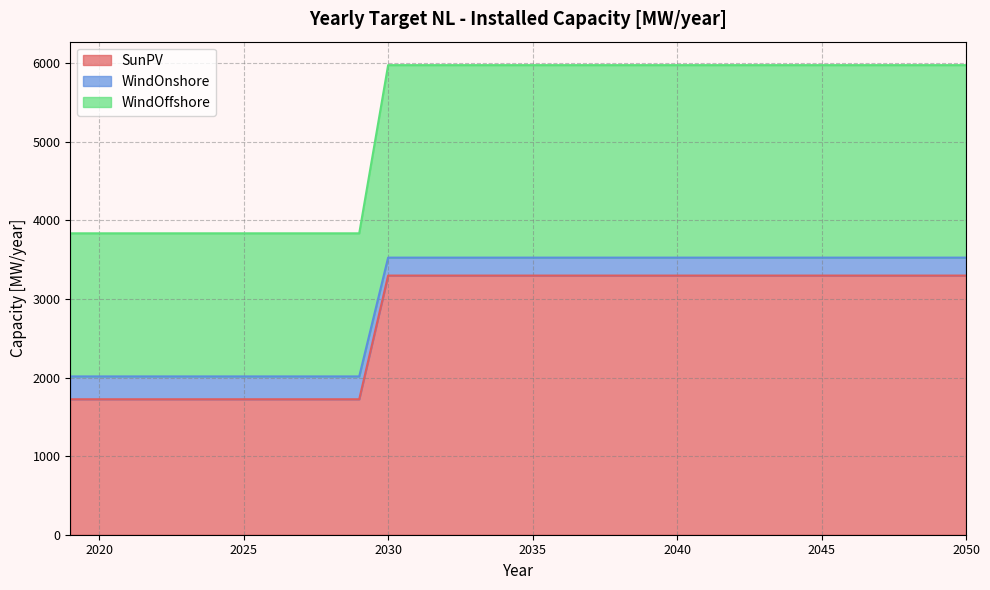

The value of WindOnshore at 2042 is 888.5. True or false?

False